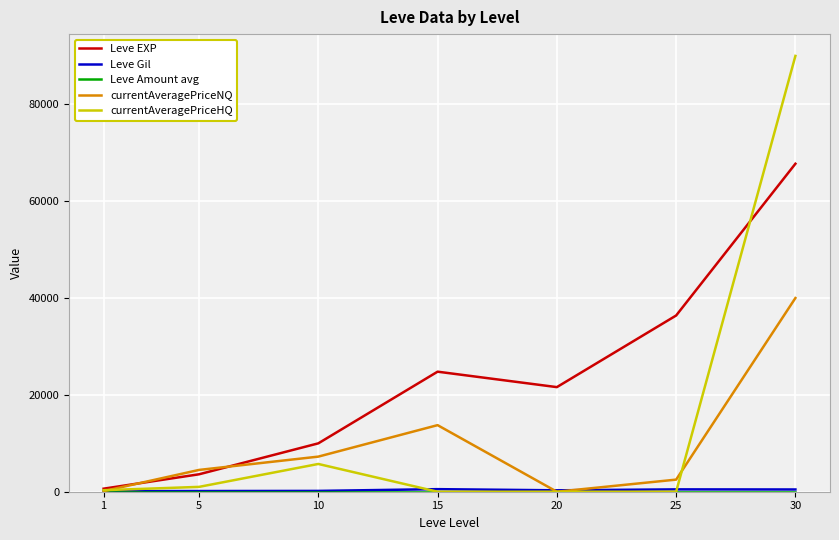

Which series has the largest range (max minus min)?

currentAveragePriceHQ